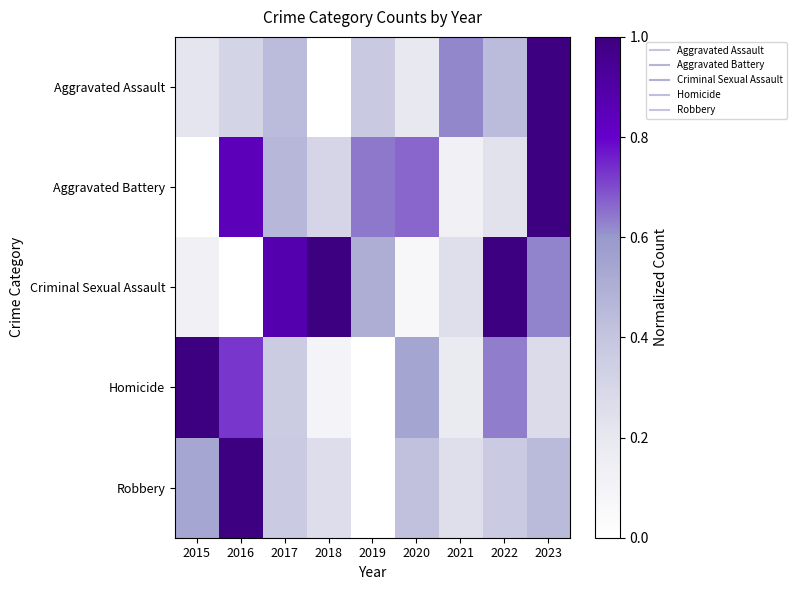

Reading left to right, extract all data points from this chart.

Aggravated Assault: 2015=0.2	2016=0.3	2017=0.4	2018=0.0	2019=0.4	2020=0.2	2021=0.6	2022=0.4	2023=1.0
Aggravated Battery: 2015=0.0	2016=0.8	2017=0.5	2018=0.3	2019=0.6	2020=0.7	2021=0.1	2022=0.2	2023=1.0
Criminal Sexual Assault: 2015=0.1	2016=0.0	2017=0.9	2018=1.0	2019=0.5	2020=0.1	2021=0.2	2022=1.0	2023=0.6
Homicide: 2015=1.0	2016=0.7	2017=0.4	2018=0.1	2019=0.0	2020=0.5	2021=0.2	2022=0.6	2023=0.3
Robbery: 2015=0.5	2016=1.0	2017=0.4	2018=0.3	2019=0.0	2020=0.4	2021=0.2	2022=0.4	2023=0.4